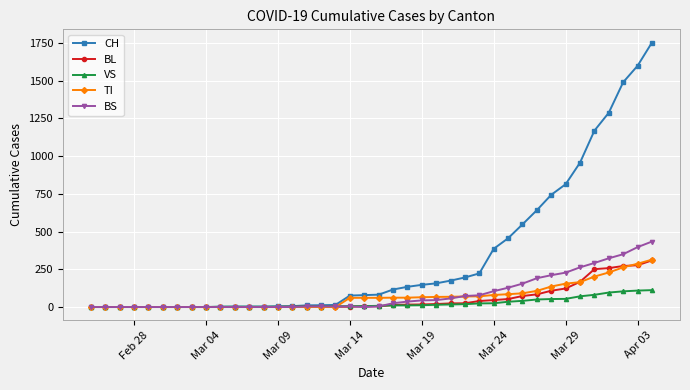

What is the maximum value shown in the chart?

1753